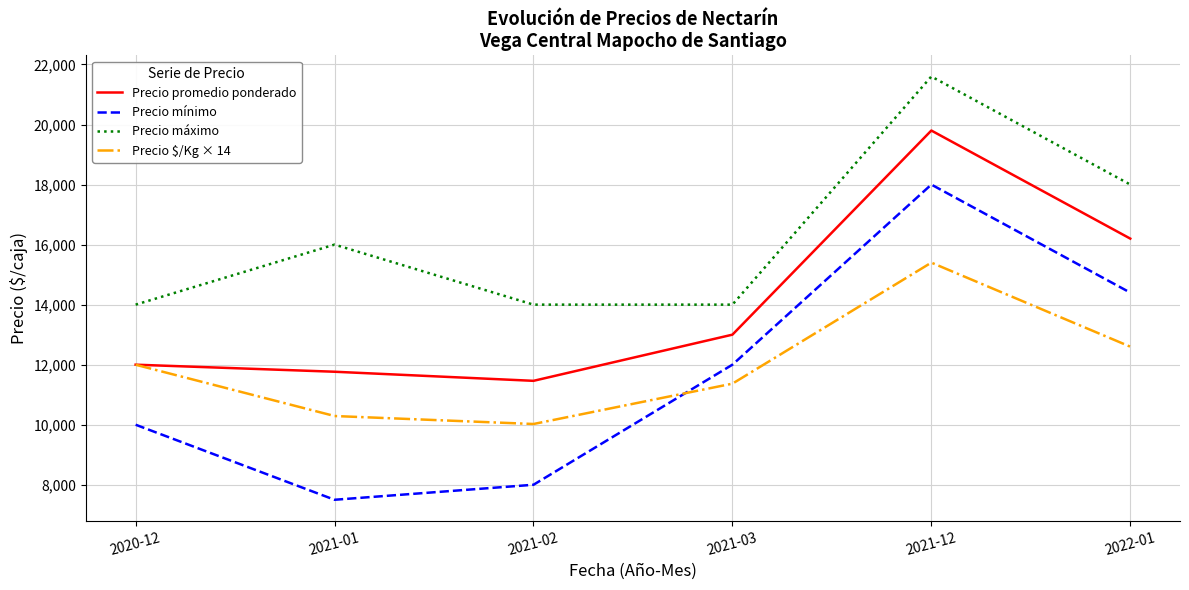

What value does the Precio máximo series have at 2021-02, to the nearest 10?

14000